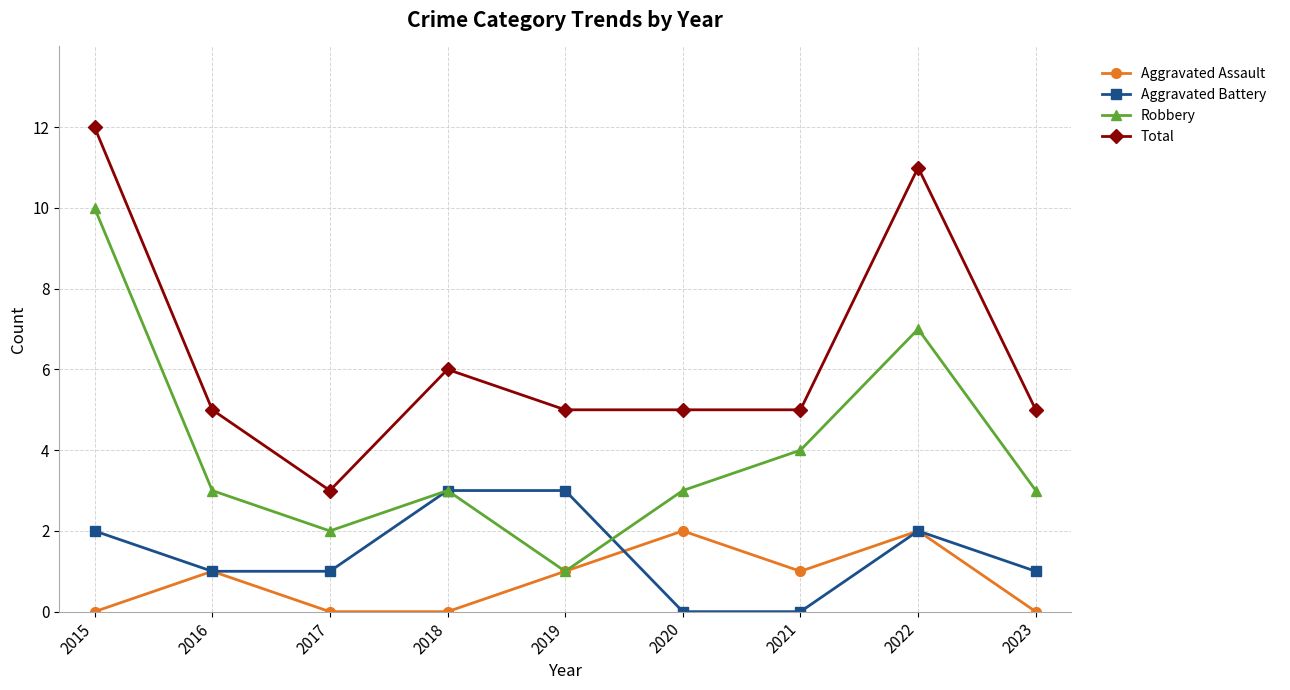

What is the sum of the Robbery values at 2019 and 2023?

4